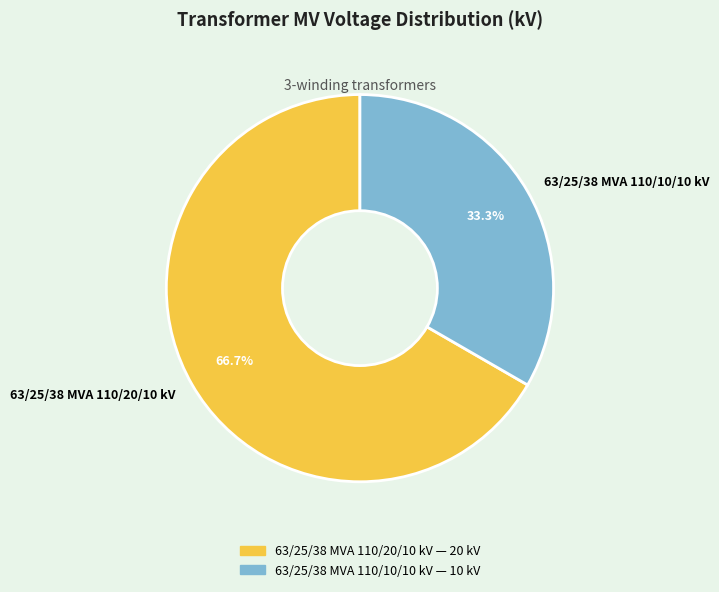

How many segments does this pie chart have?

2